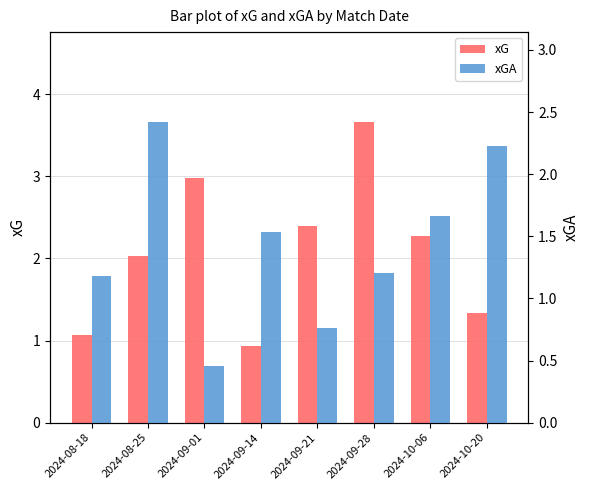

The value of xG at 2024-10-06 is 0.7. True or false?

False